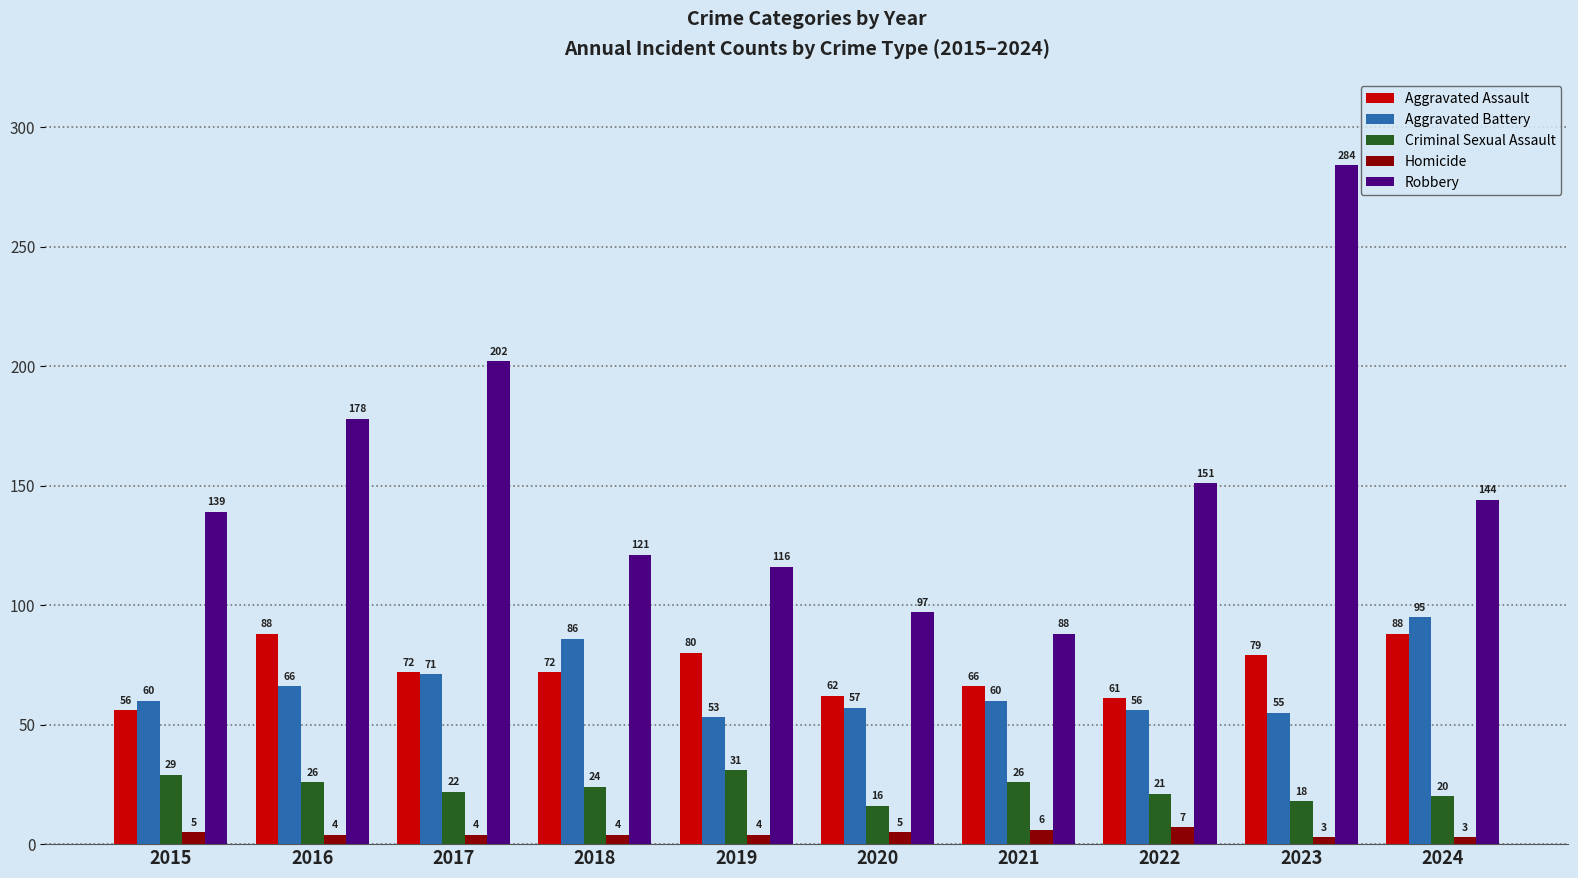

Reading left to right, what are all the values shown in this chart?

Aggravated Assault: 2015=56	2016=88	2017=72	2018=72	2019=80	2020=62	2021=66	2022=61	2023=79	2024=88
Aggravated Battery: 2015=60	2016=66	2017=71	2018=86	2019=53	2020=57	2021=60	2022=56	2023=55	2024=95
Criminal Sexual Assault: 2015=29	2016=26	2017=22	2018=24	2019=31	2020=16	2021=26	2022=21	2023=18	2024=20
Homicide: 2015=5	2016=4	2017=4	2018=4	2019=4	2020=5	2021=6	2022=7	2023=3	2024=3
Robbery: 2015=139	2016=178	2017=202	2018=121	2019=116	2020=97	2021=88	2022=151	2023=284	2024=144